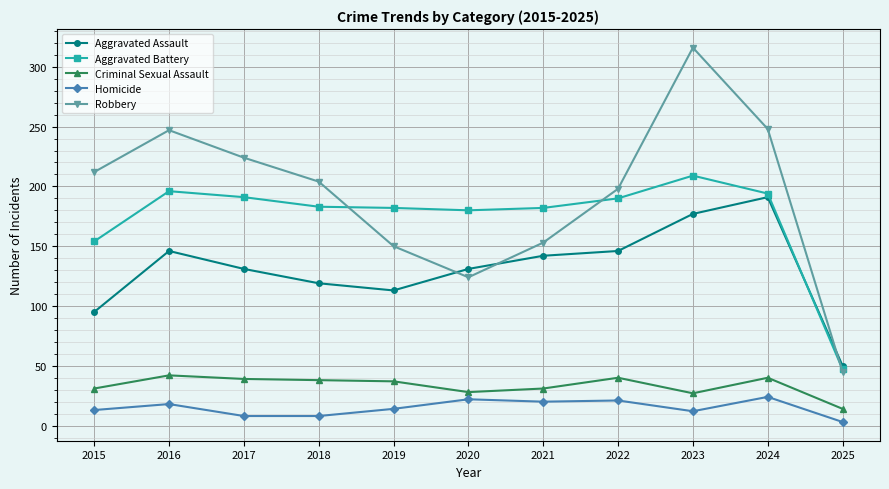

At which category is the sum across all series the highest?

2023